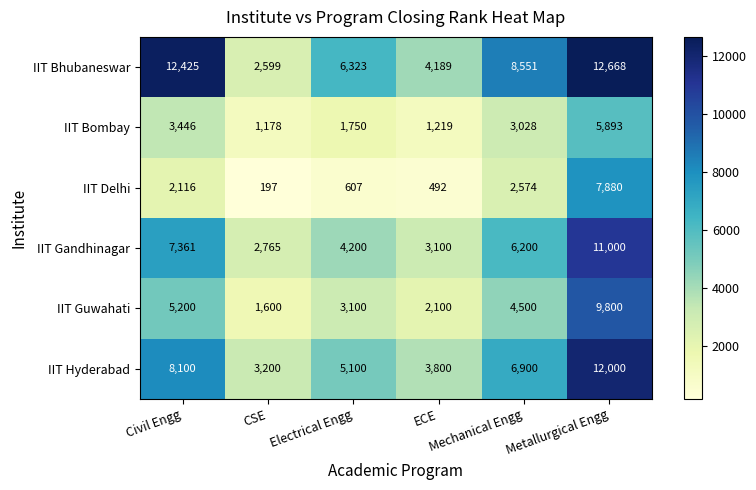

What is the minimum value shown in the chart?

197